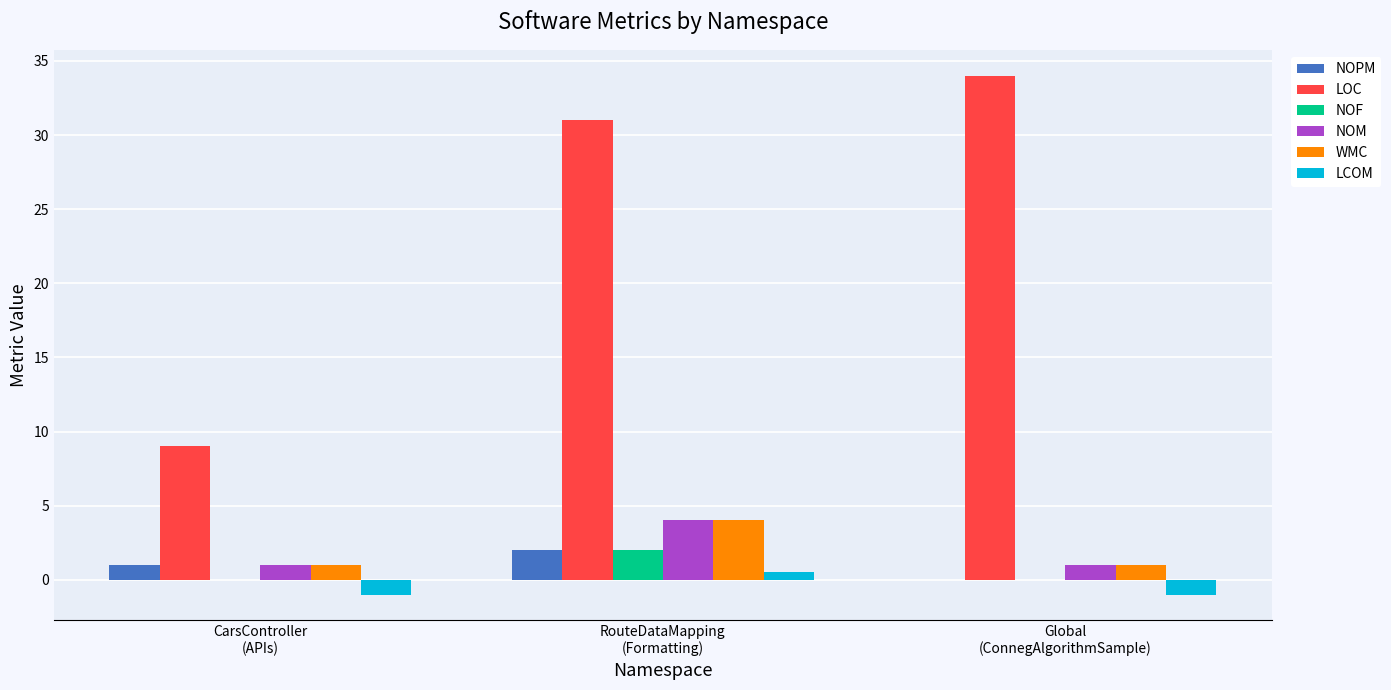

What is the maximum value shown in the chart?

34.0